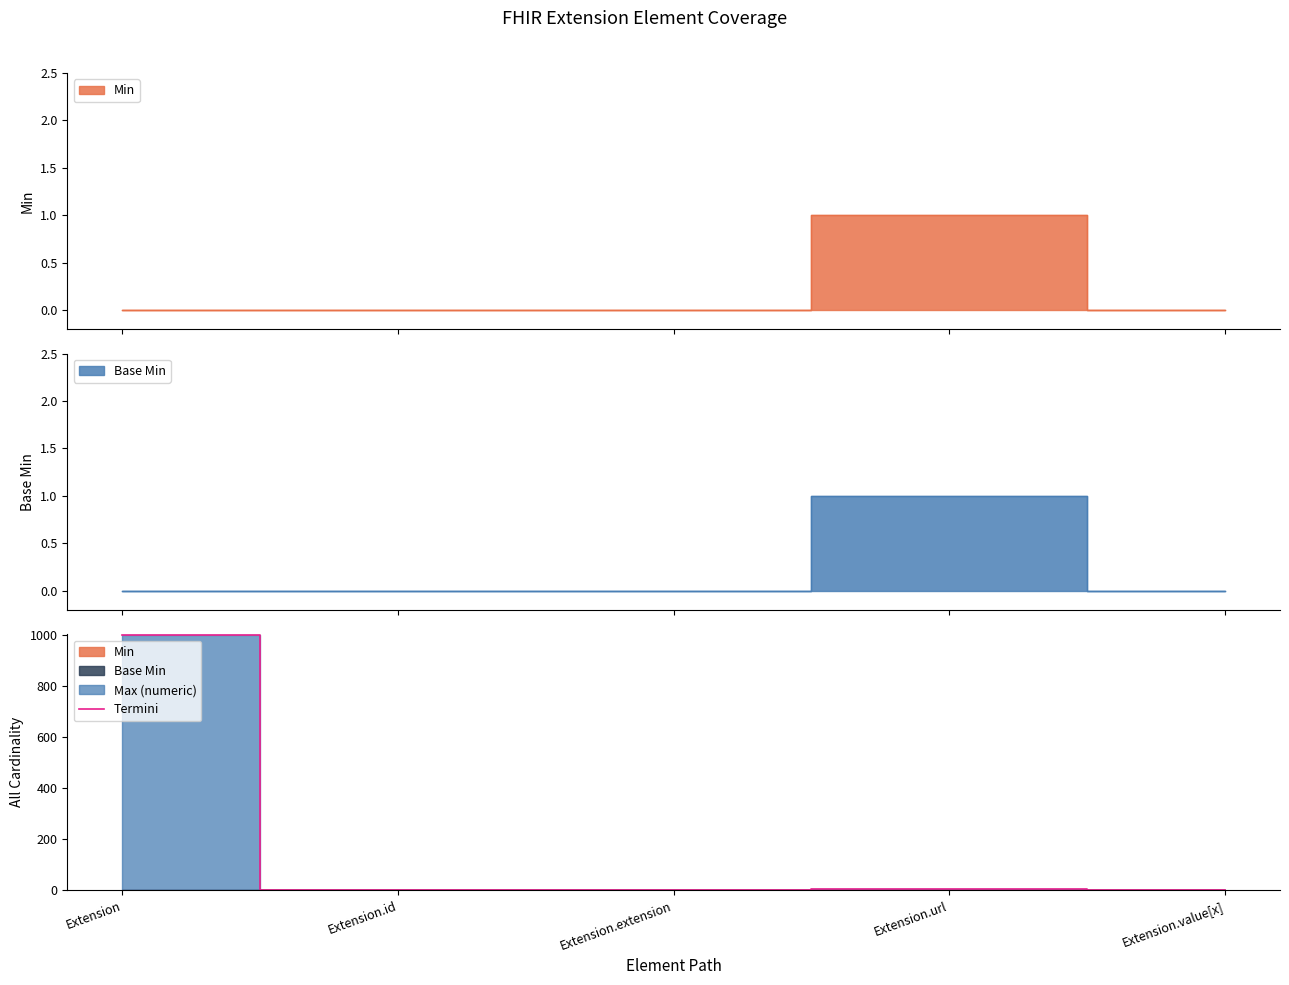

True or false: the data has more than 0 interior local peaks.

True